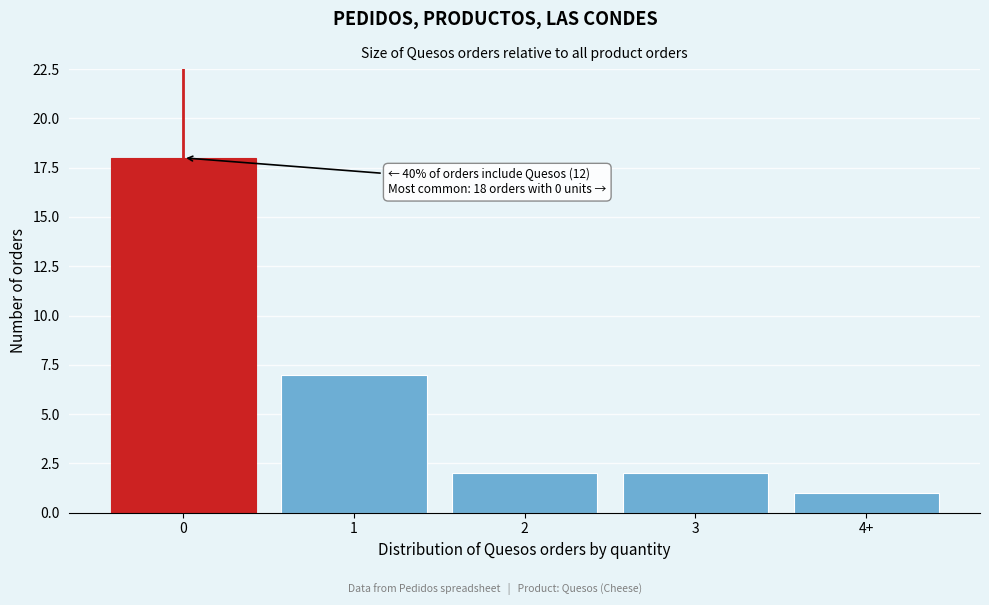

Reading left to right, transcribe all the data shown in this chart.

18	7	2	2	1